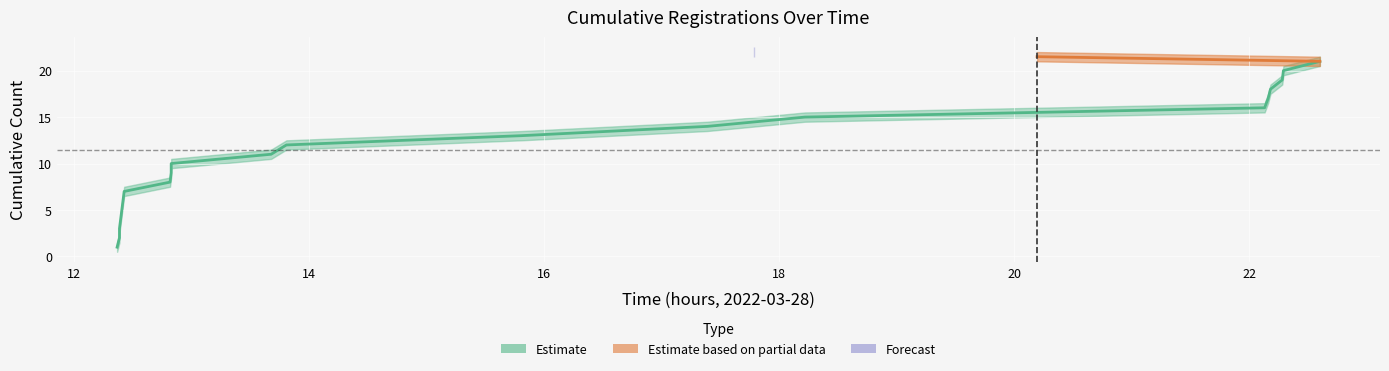

Rank the categories by upper_bound value from lowest to highest.

12:22, 12:23, 12:23, 12:24, 12:24, 12:25, 12:25, 12:49, 12:49, 12:50, 13:41, 13:48, 15:48, 17:23, 18:13, 22:07, 22:09, 22:10, 22:16, 22:17, 22:35, 17:47